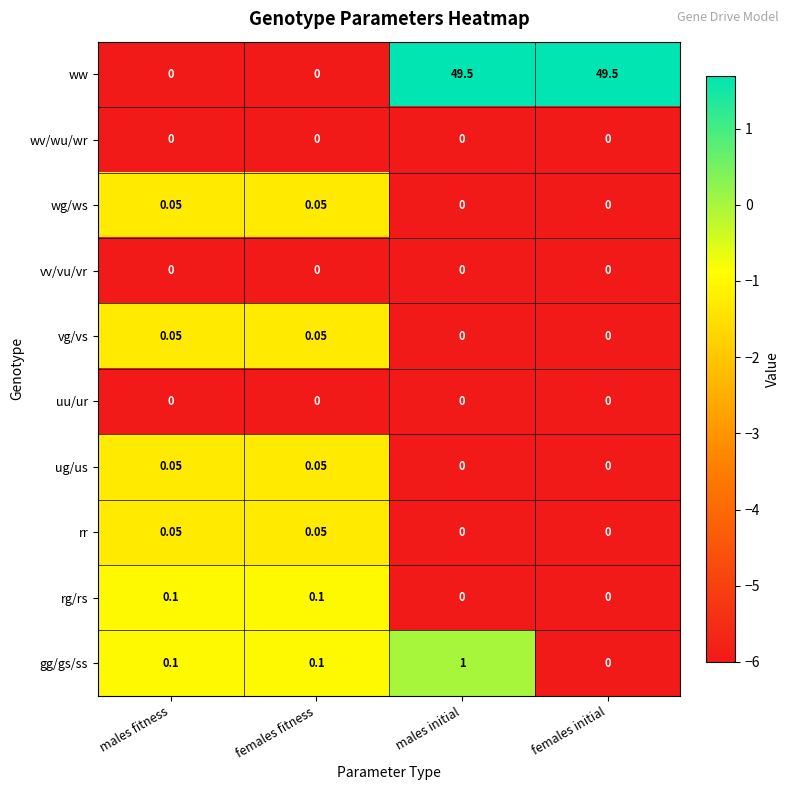

Is the value of ug/us at males initial greater than the value of vg/vs at females fitness?

No